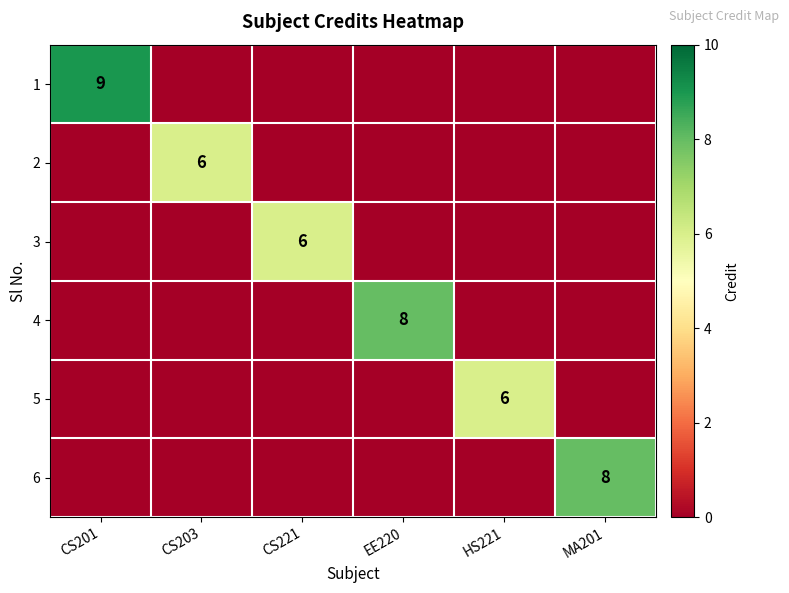

The value of 6 at MA201 is 13. True or false?

False